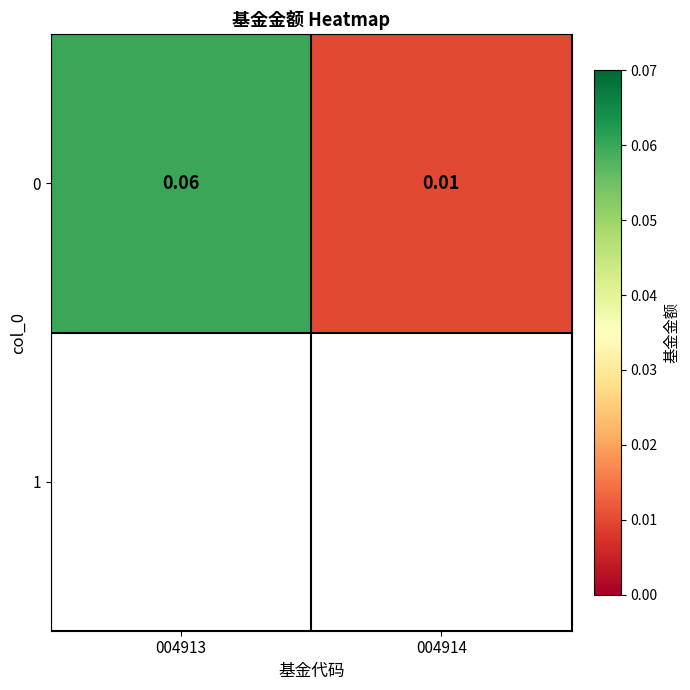

What is the maximum value shown in the chart?

0.1